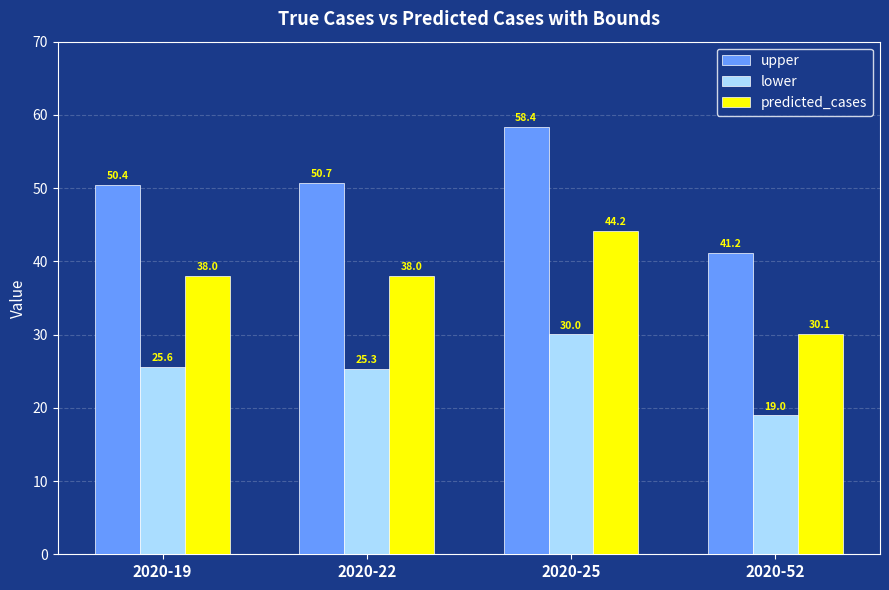

Which series has the largest total across all categories?

upper